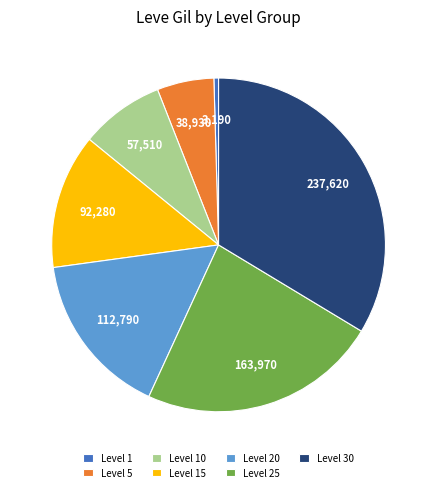

True or false: Level 15 accounts for 13% of the total.

True